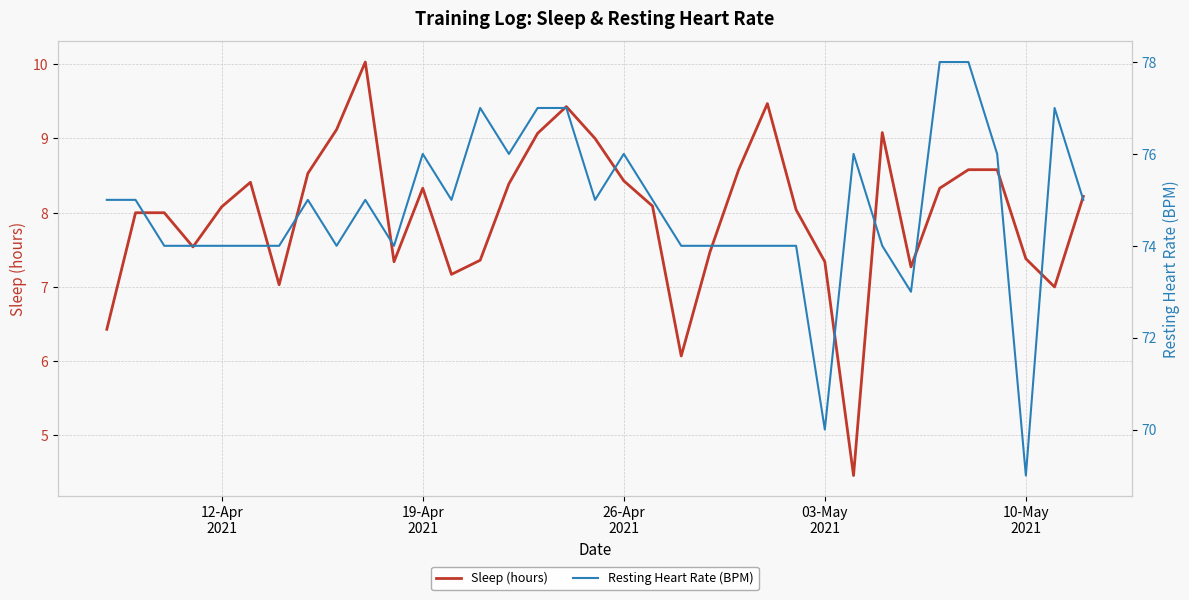

What is the average value of the Sleep (hours) series?

8.0